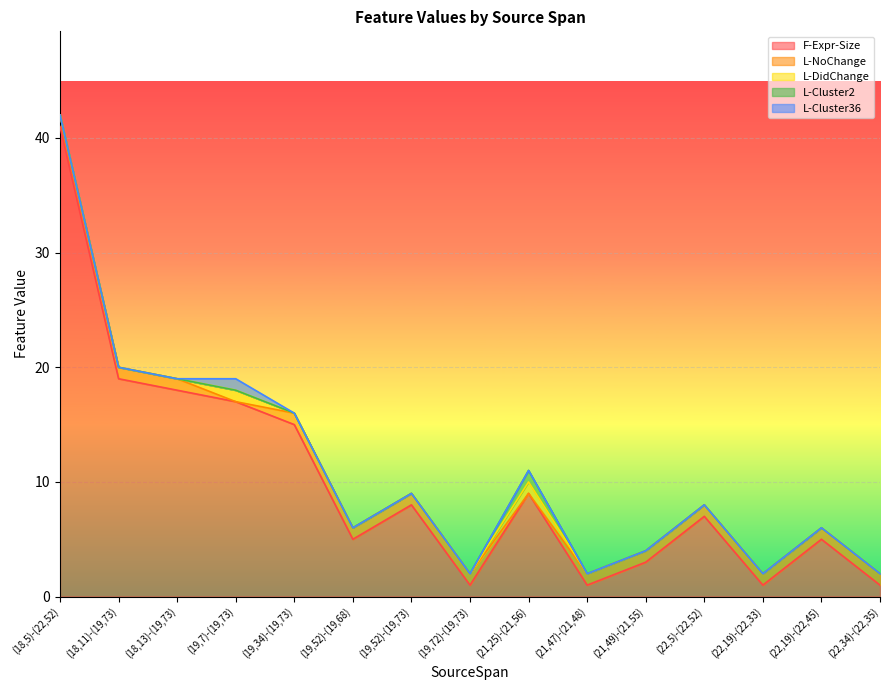

Which category has the highest value across all series?

(18,5)-(22,52)